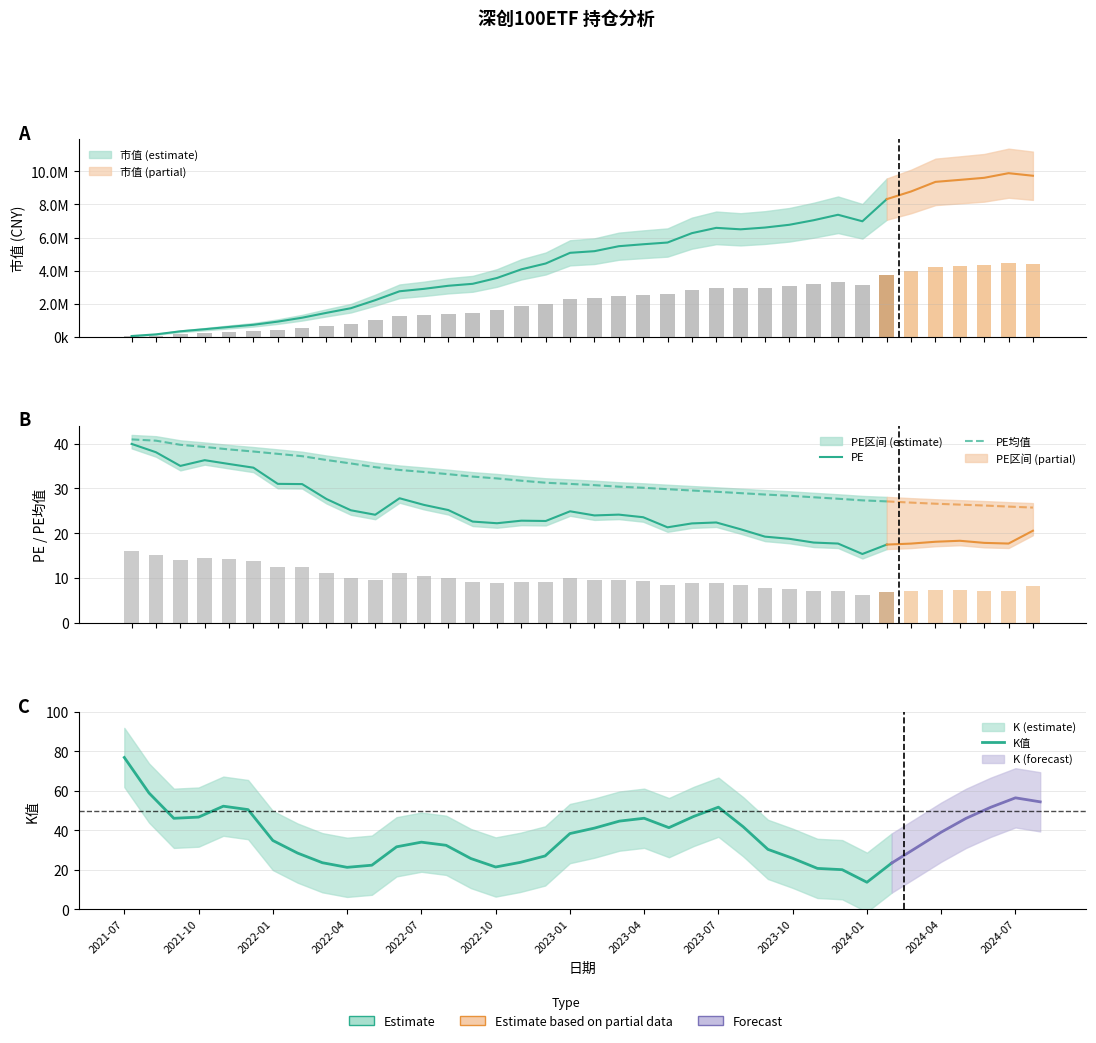

What is the highest value of the PE均值 series?

40.9